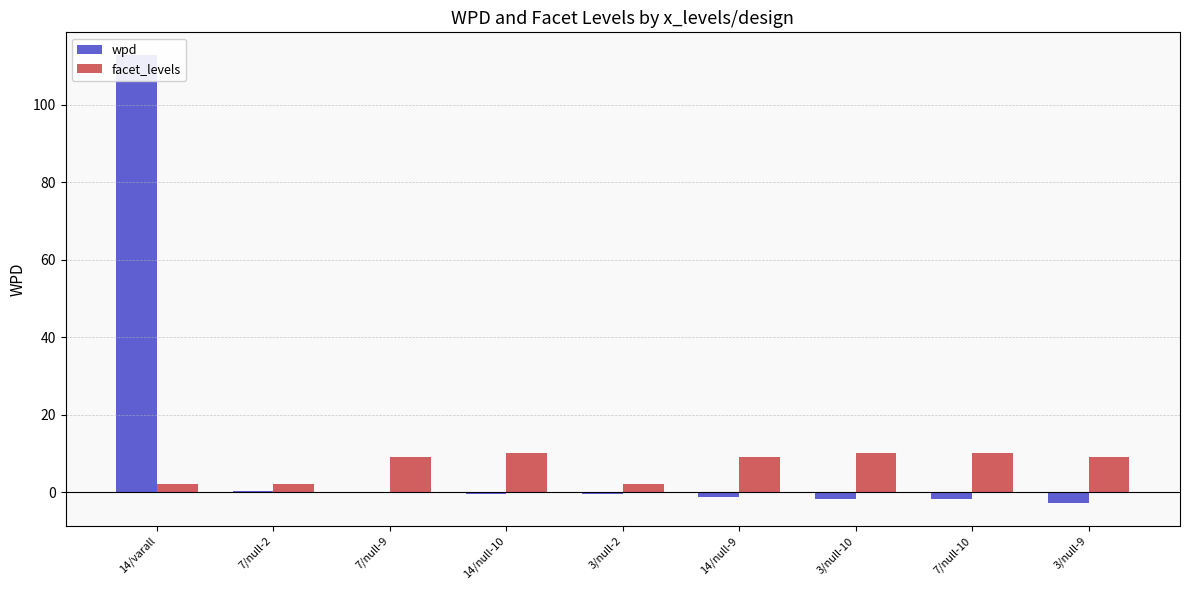

True or false: facet_levels has a value of 10.0 at 7/null-10.

True